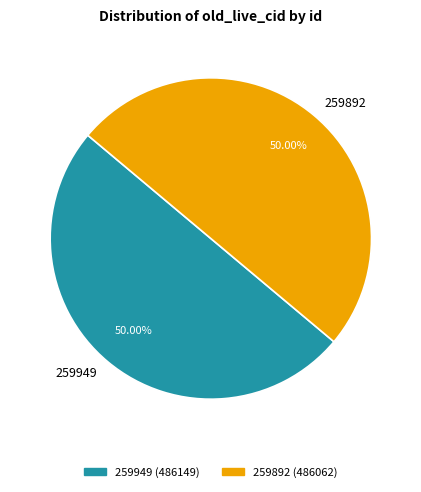

Count the number of slices in the pie.

2